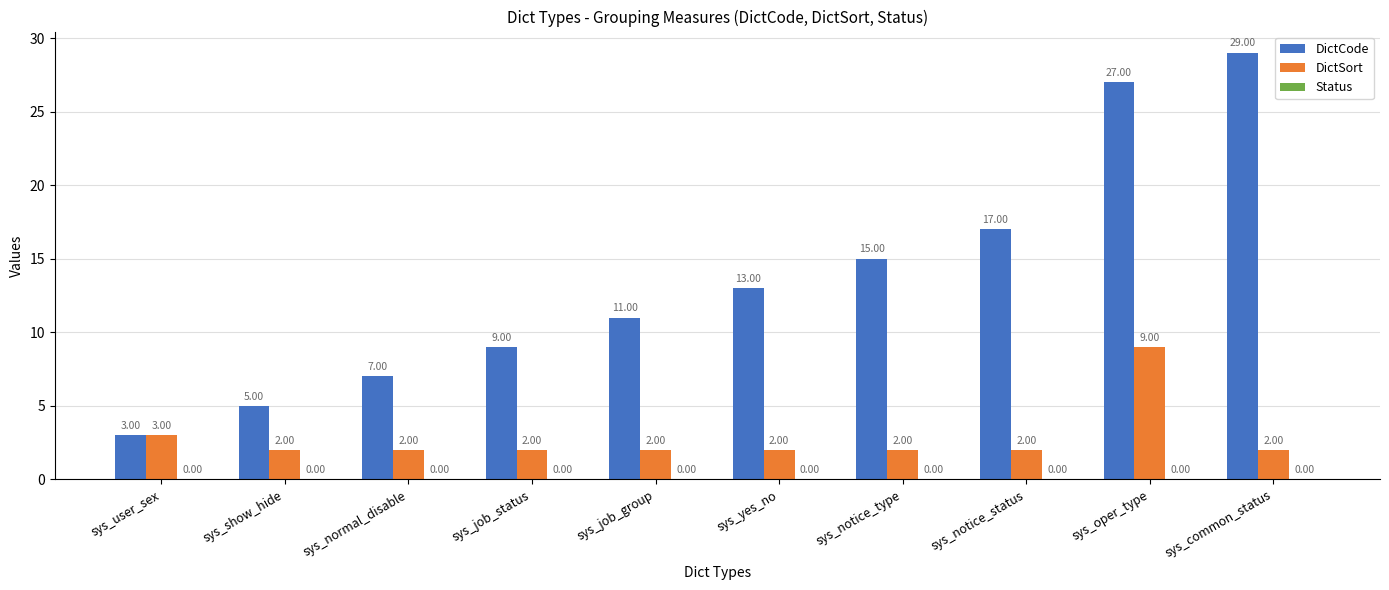

What is the difference between the maximum and second lowest values in the DictSort series?

7